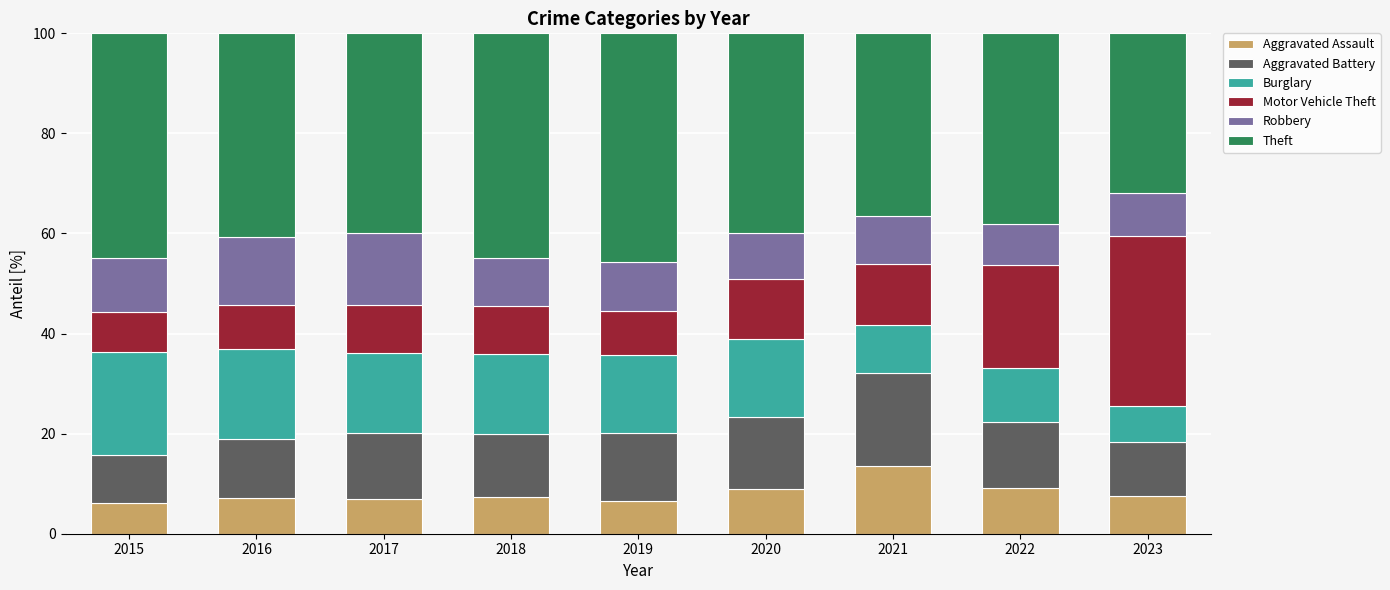

Is it true that Aggravated Assault equals 6.9 at 2017?

True